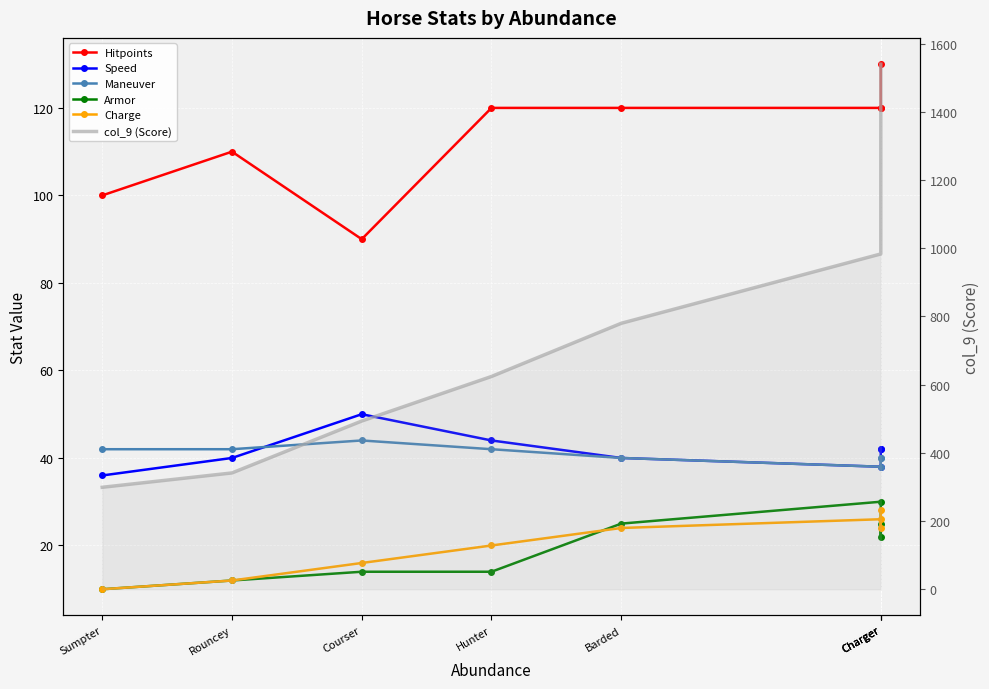

At which category does the chart reach its minimum across all series?

Sumpter